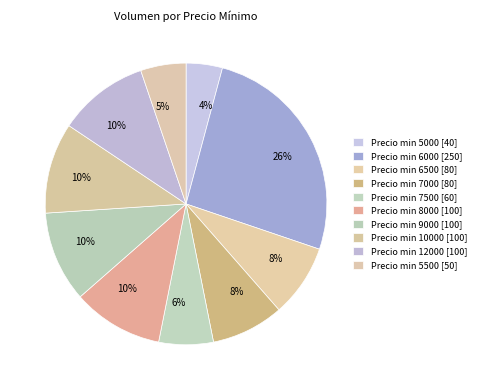

Count the number of slices in the pie.

10